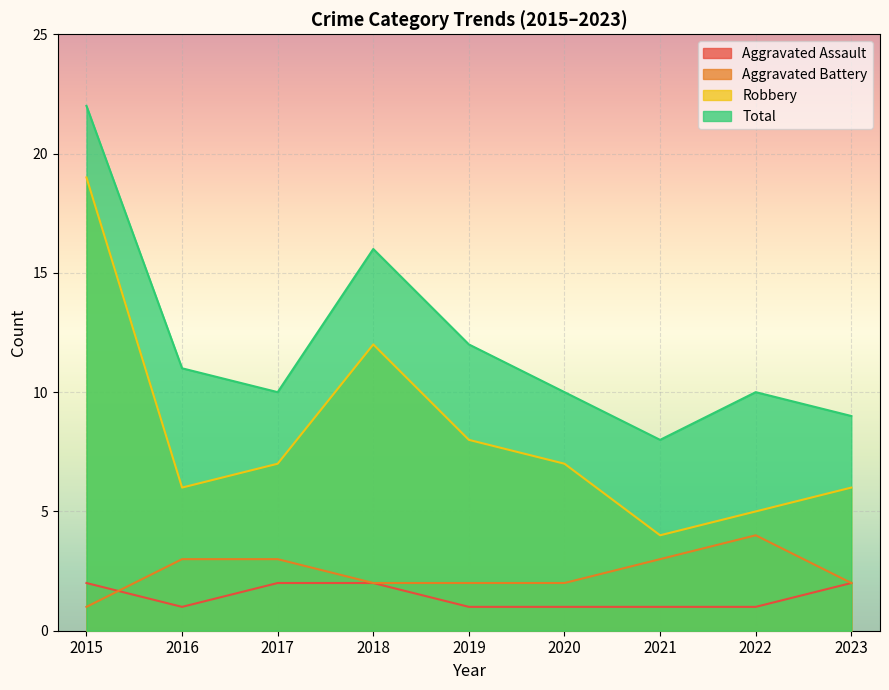

What is the minimum value for Total?

8